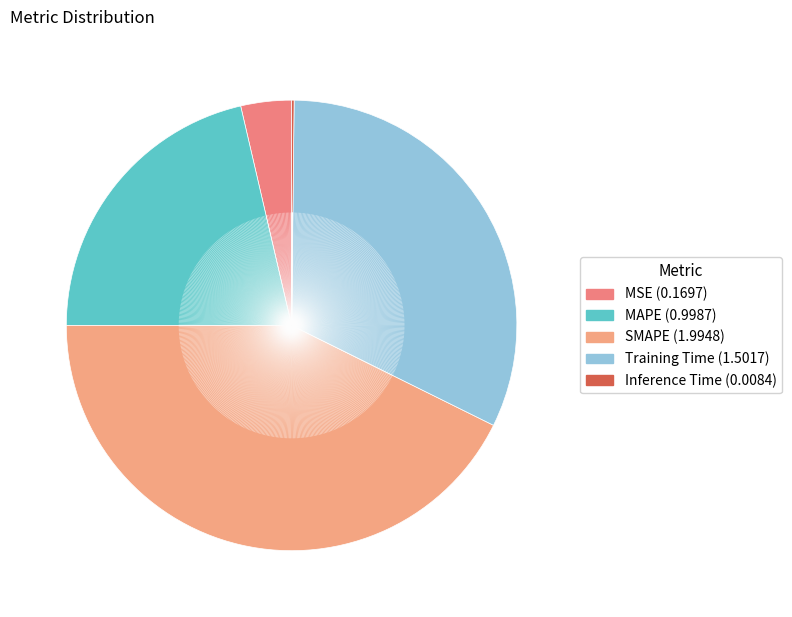

To the nearest percent, what is the difference between the largest and smallest slice percentages?

43%